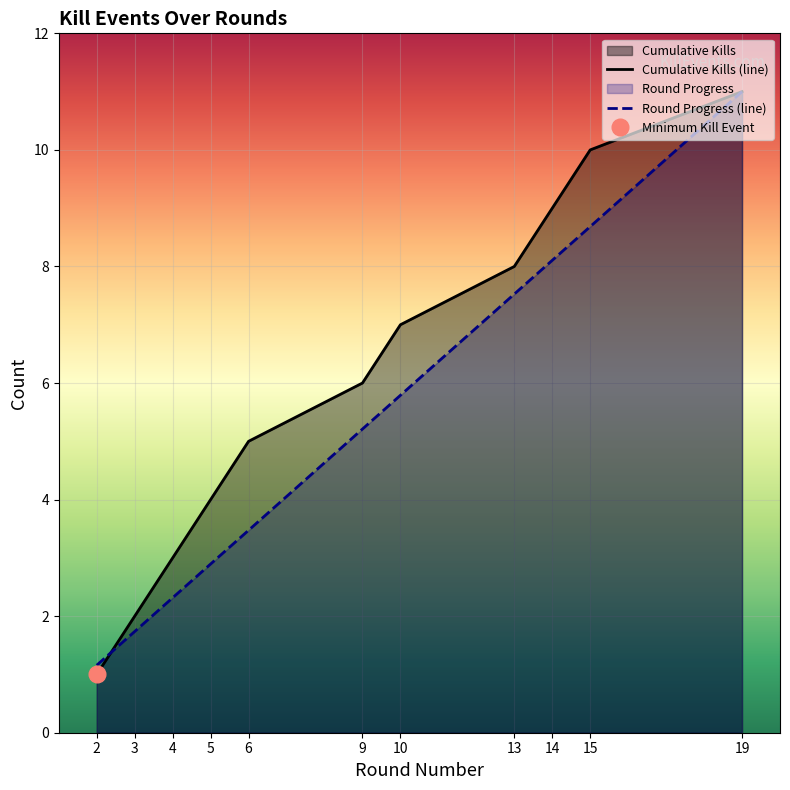

Which series changed the most between 4 and 6?

Cumulative Kills